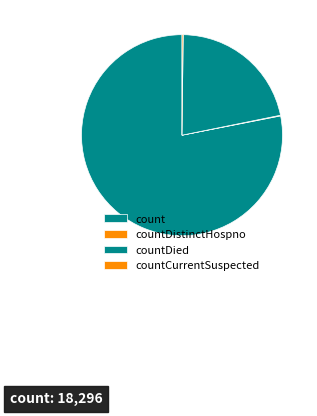

To the nearest percent, what is the difference between the largest and smallest slice percentages?

78%